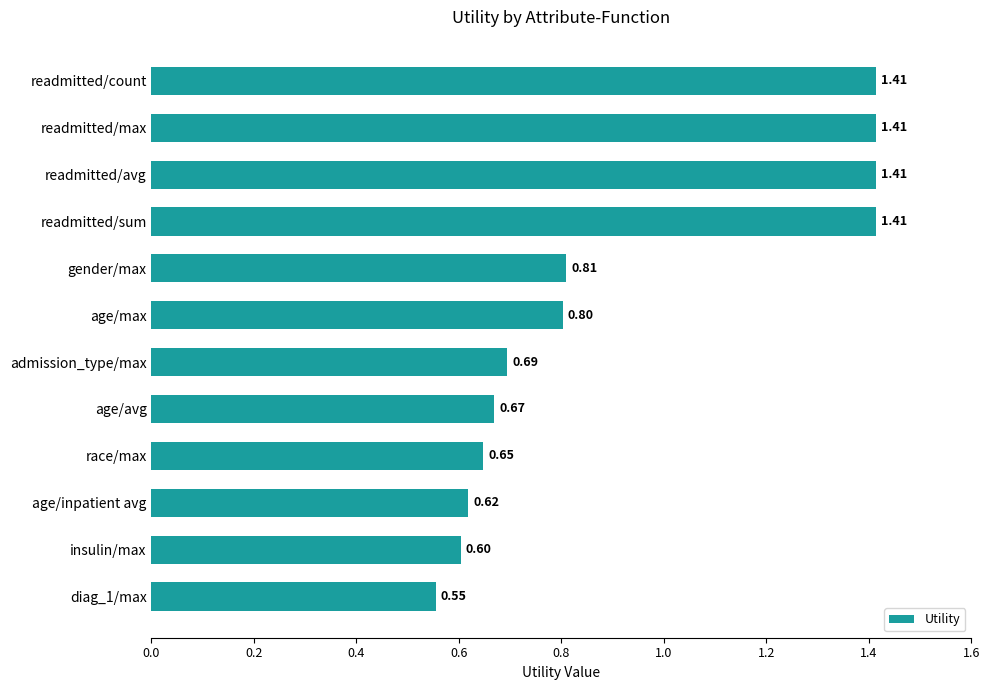

What is the difference between the maximum and second lowest values?

0.8